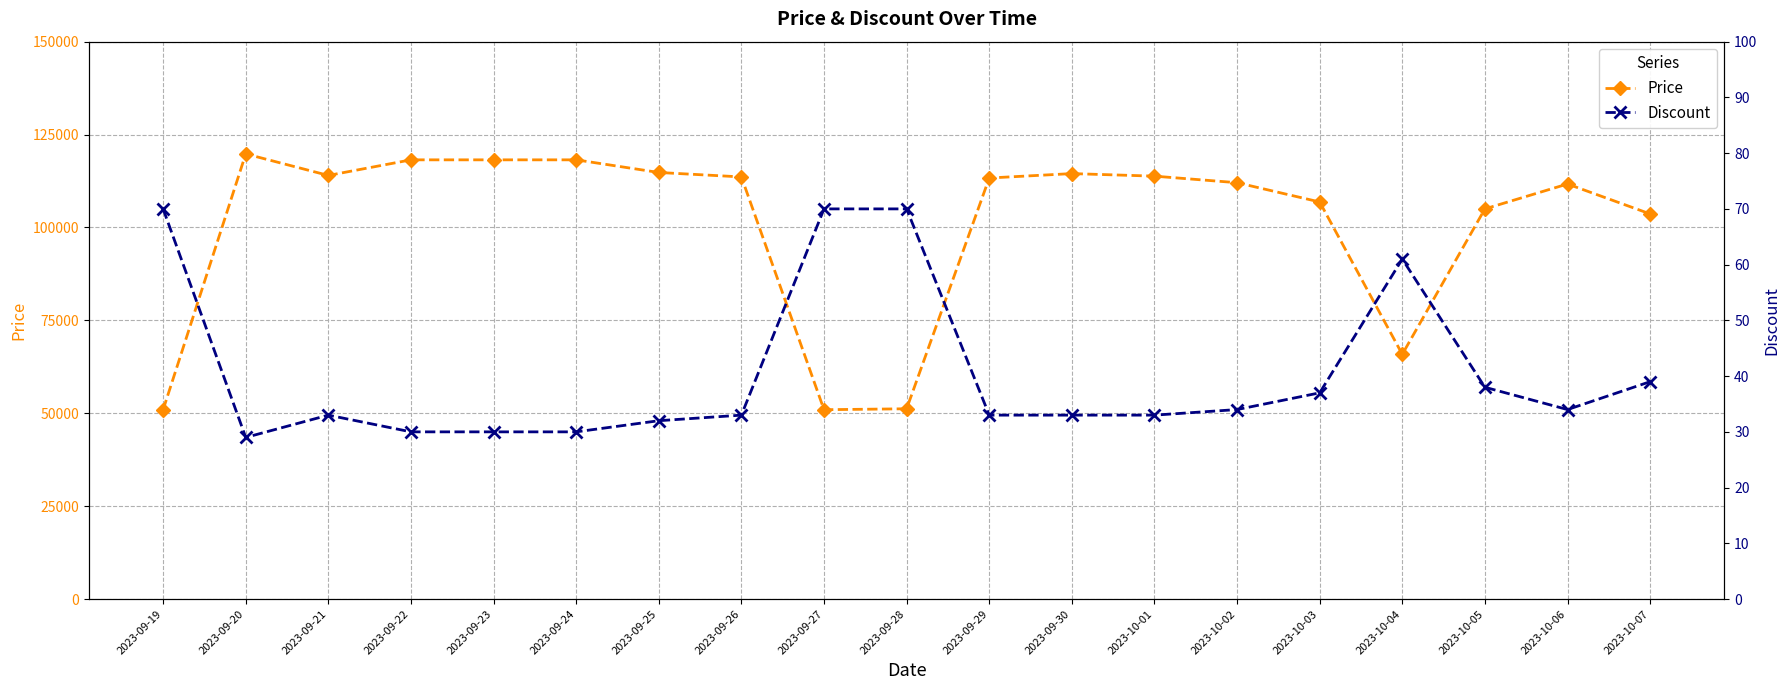

Reading left to right, list all the values displayed in this chart.

Price: 50960	119800	114000	118200	118200	118200	114800	113600	50960	51210	113310	114500	113810	112050	106860	65870	105000	111700	103650
Discount: 70	29	33	30	30	30	32	33	70	70	33	33	33	34	37	61	38	34	39